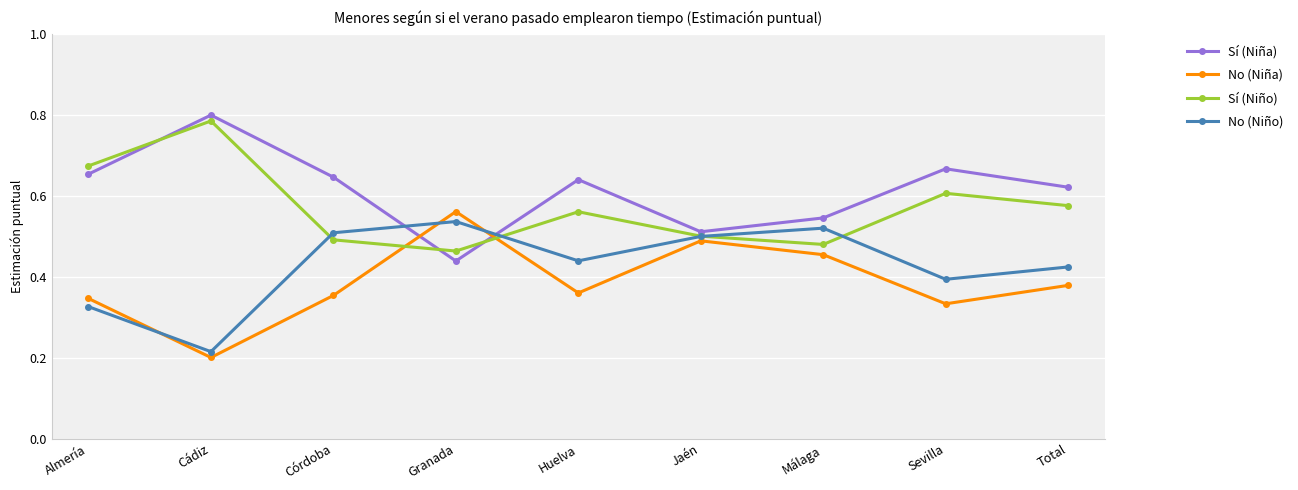

Rank the series by their average value, from highest to lowest.

Sí (Niña), Sí (Niño), No (Niño), No (Niña)